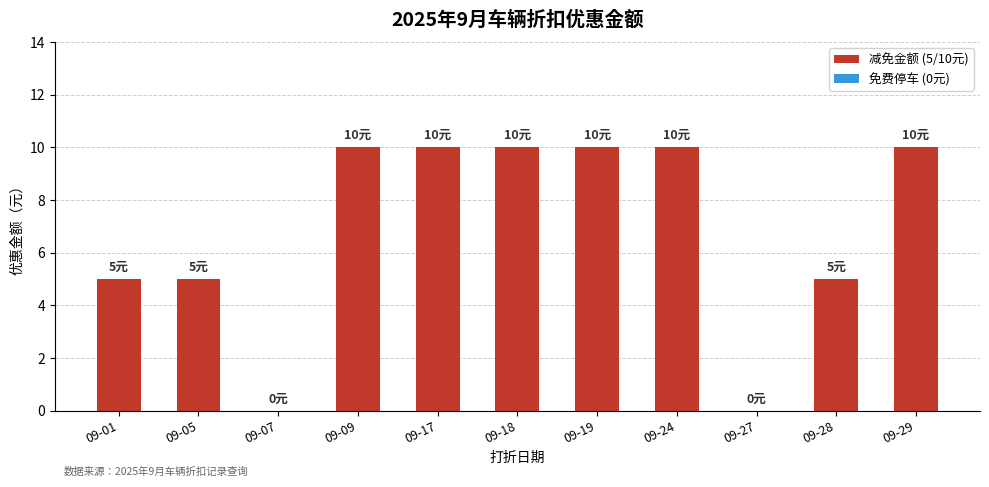

What is the greatest value displayed?

10